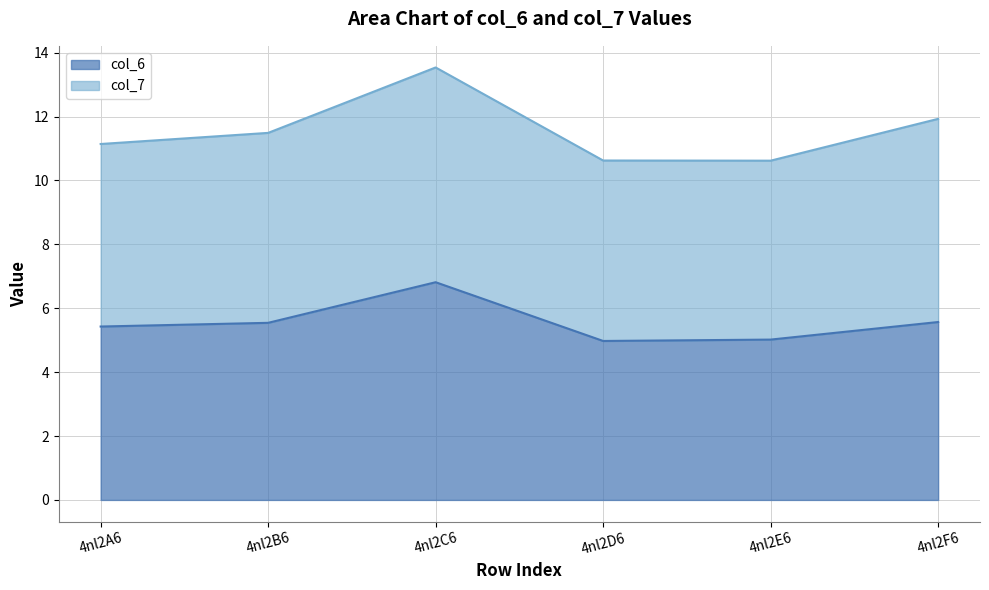

Rank the categories by value from highest to lowest.

4nl2C6, 4nl2F6, 4nl2B6, 4nl2A6, 4nl2E6, 4nl2D6